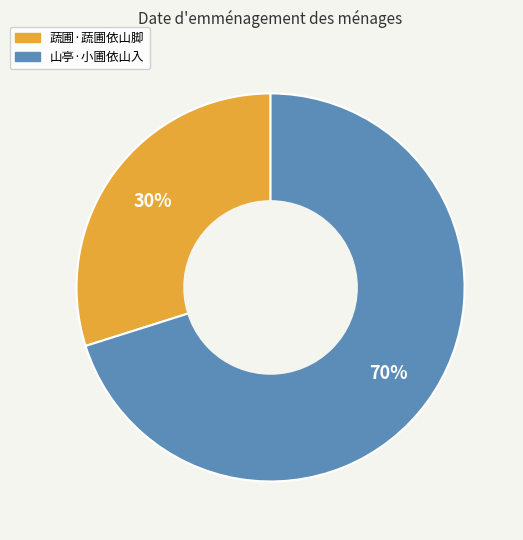

Which slice is the smallest?

蔬圃·蔬圃依山脚